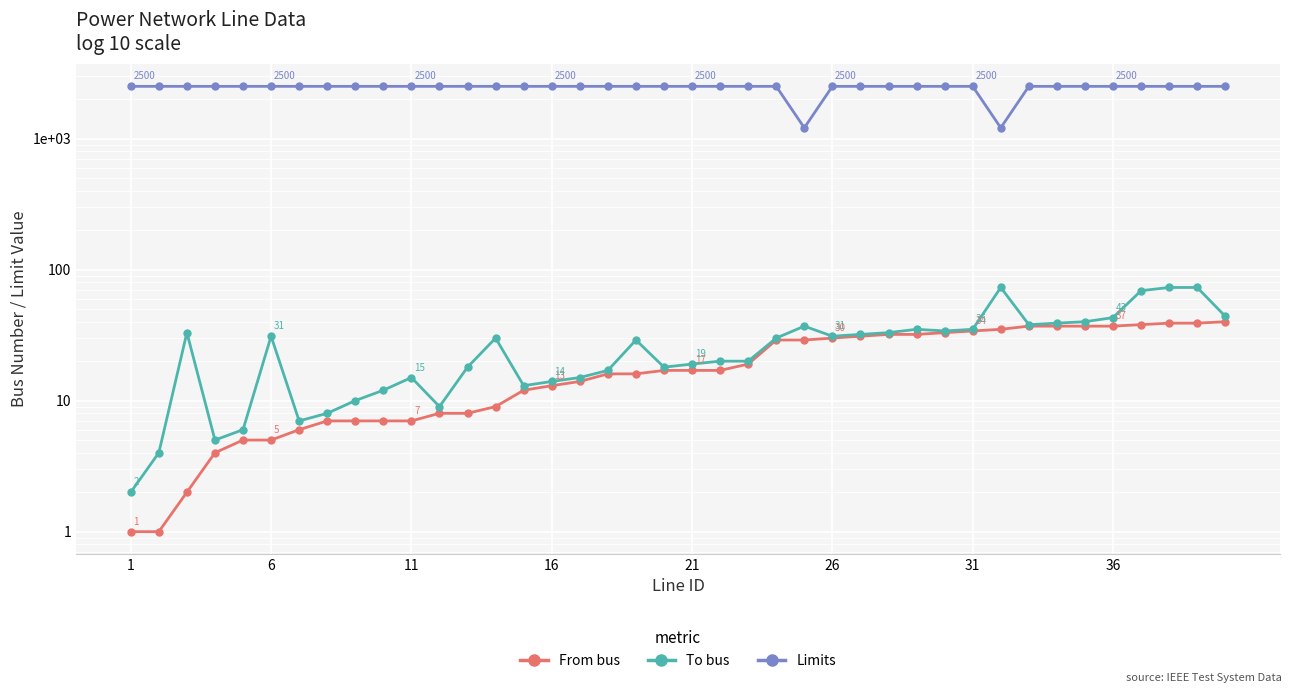

Which series has the largest total across all categories?

Limits